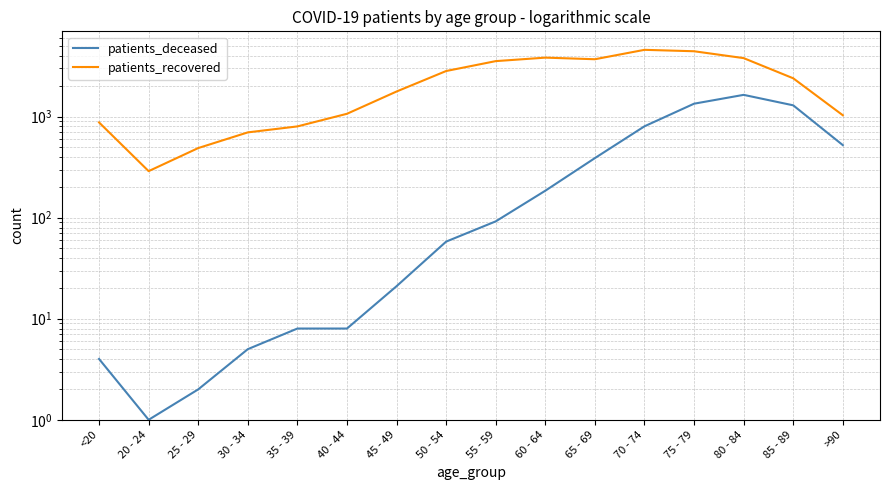

What position from the left is 45 - 49?

7